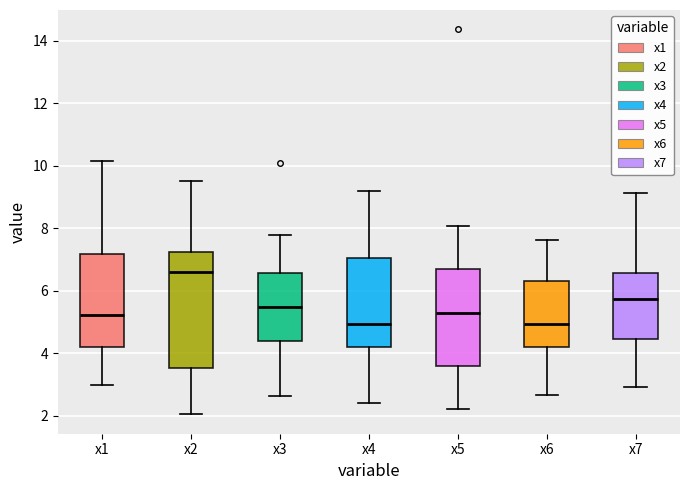

Which box is the tallest, from its lower edge to its upper edge?

x2